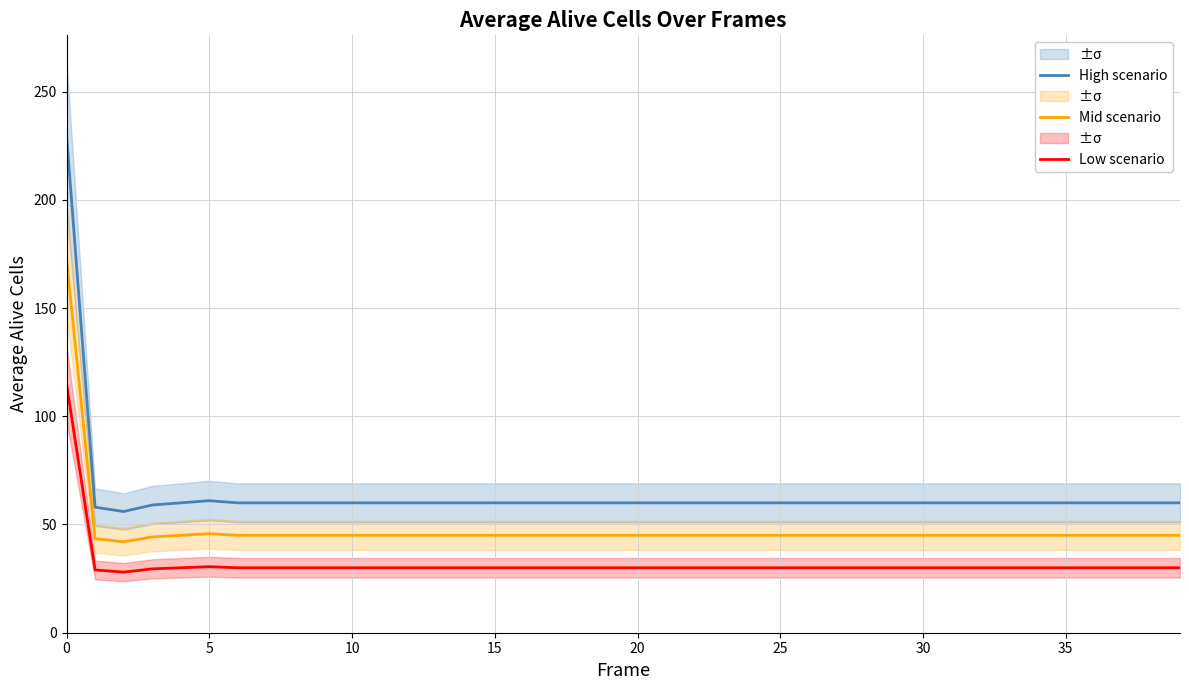

True or false: Low scenario has more than 1 interior local peaks.

False